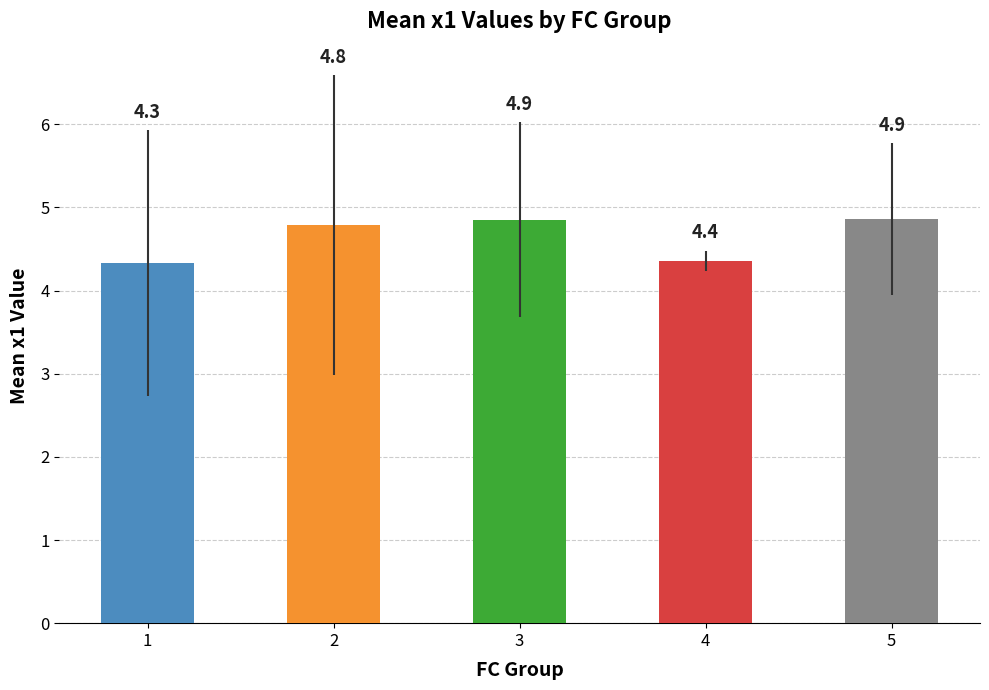

What is the smallest value displayed?

4.3